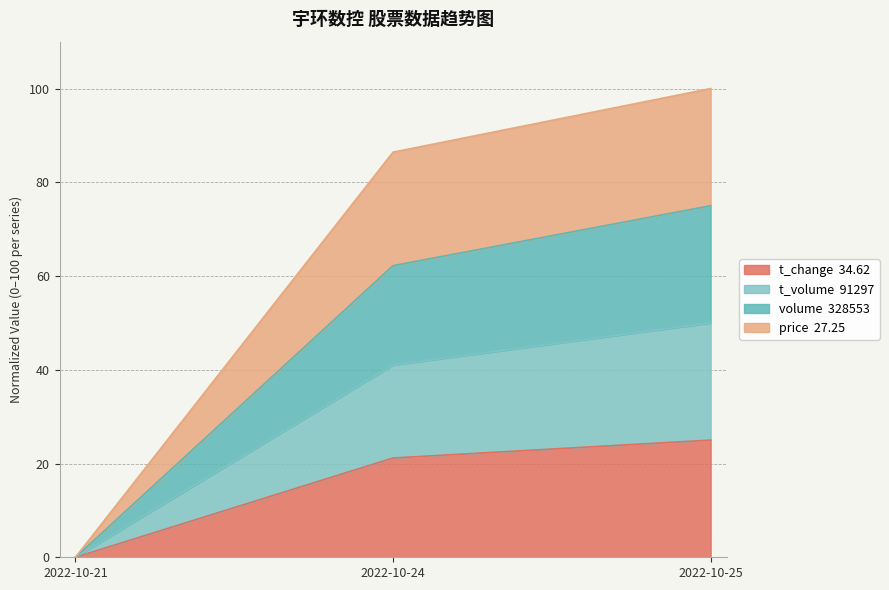

List the labels in order of t_volume value, smallest first.

2022-10-21, 2022-10-24, 2022-10-25